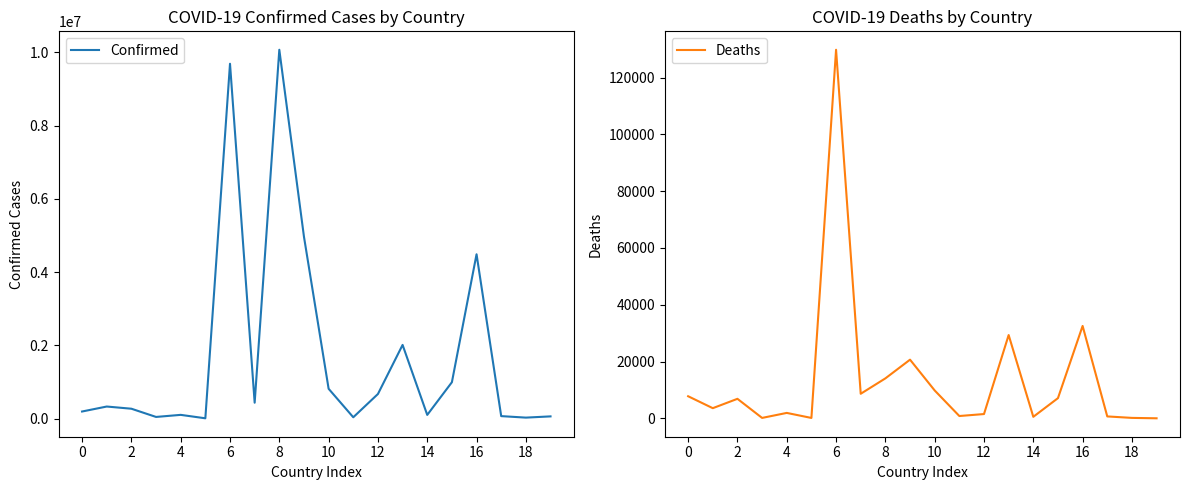

In Confirmed, how many points are lower than both neighbors (excluding endpoints)?

6